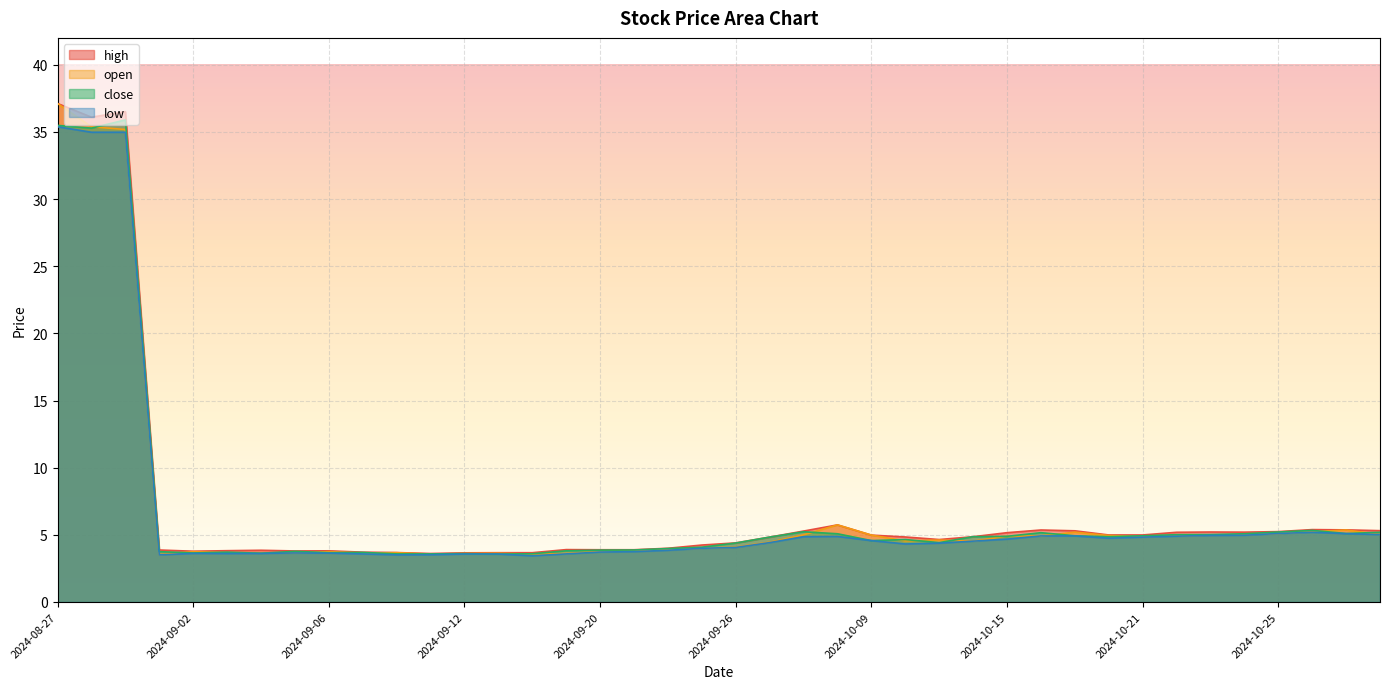

Which series changed the most between 2024-09-02 and 2024-09-27?

close